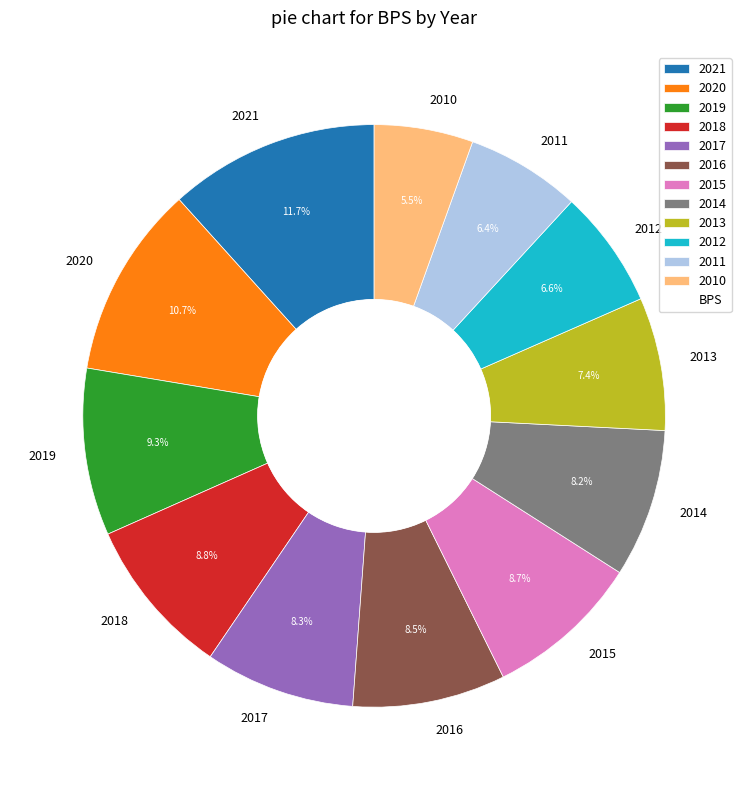

How many slices are in this pie chart?

12